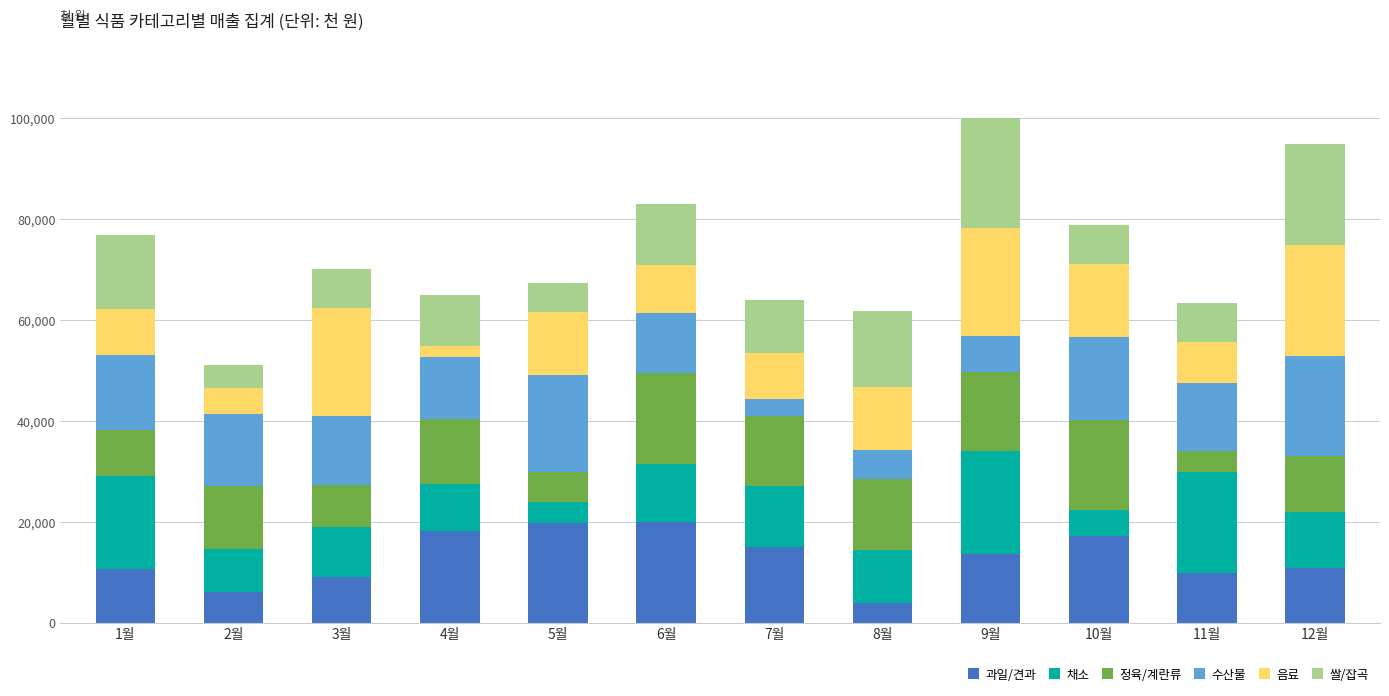

How many data points in 과일/견과 are less than 13510?

6